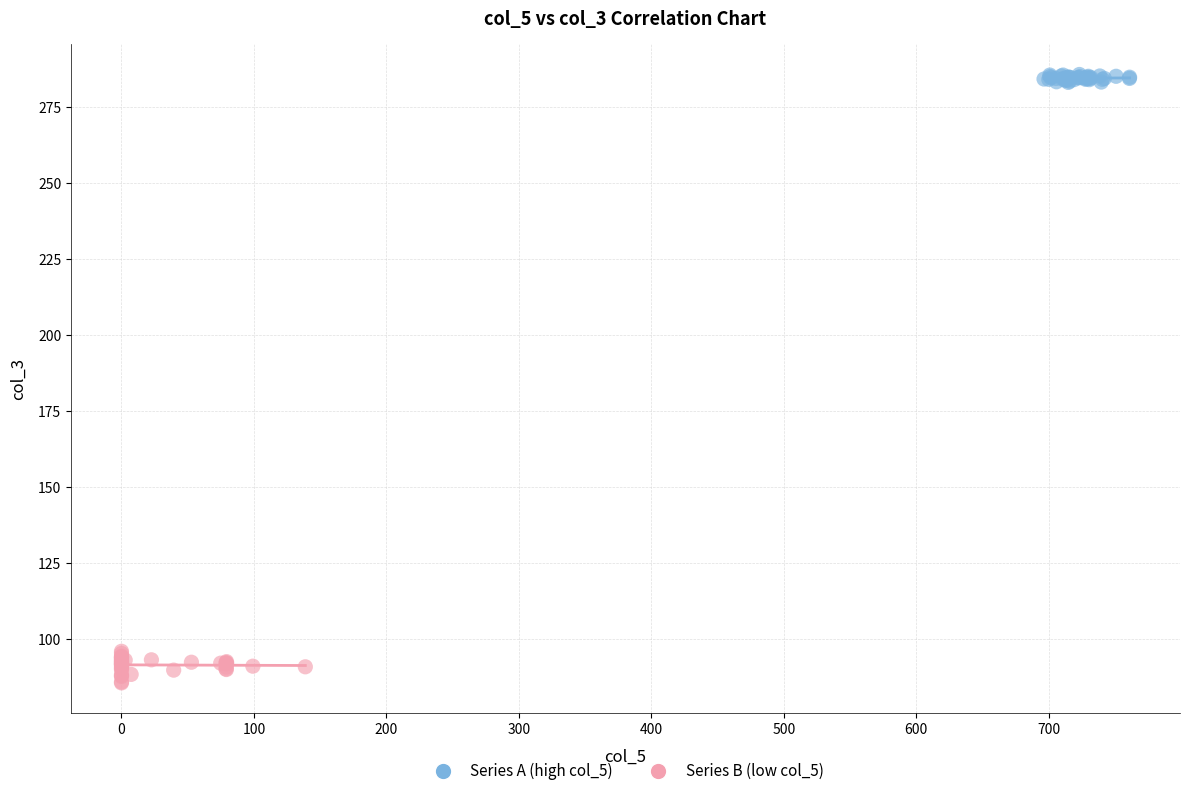

Which series has the widest spread of Y values?

Series B (low col_5)